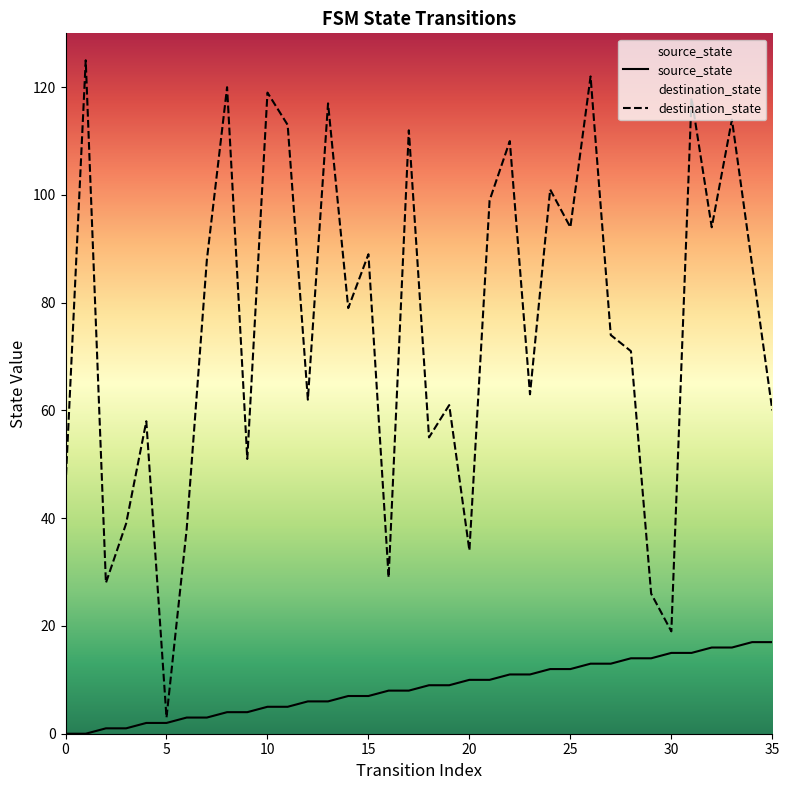

At which label is destination_state closest to 64?

23